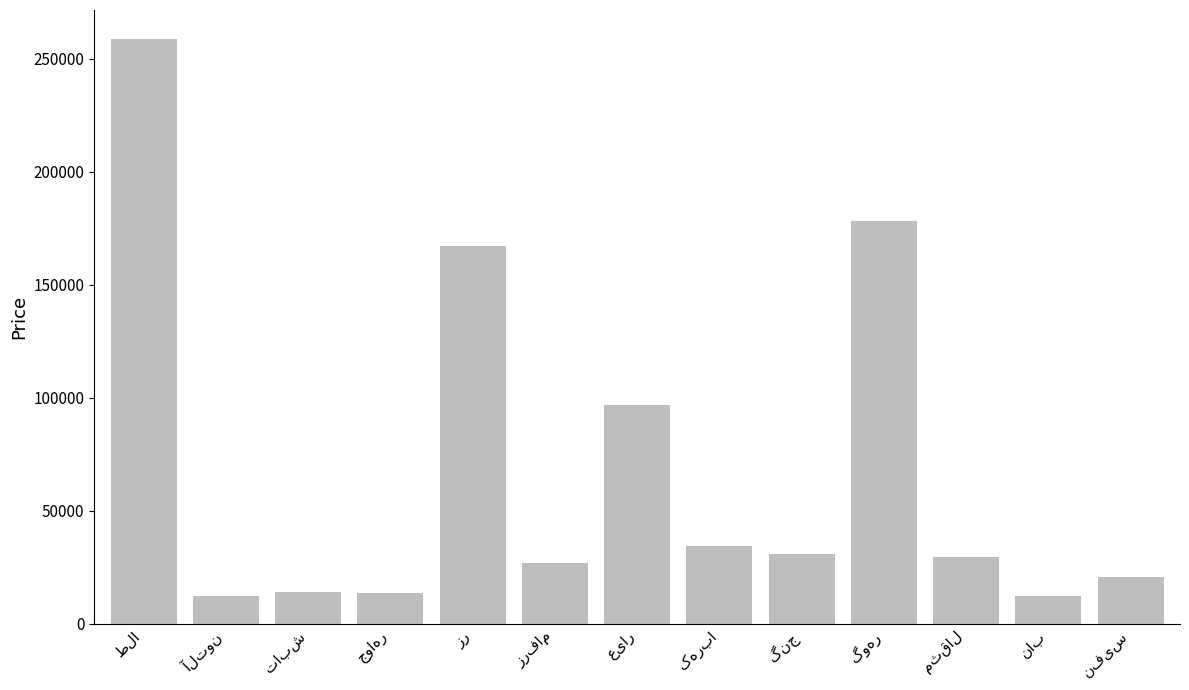

What is the difference between the maximum and minimum values?

246472